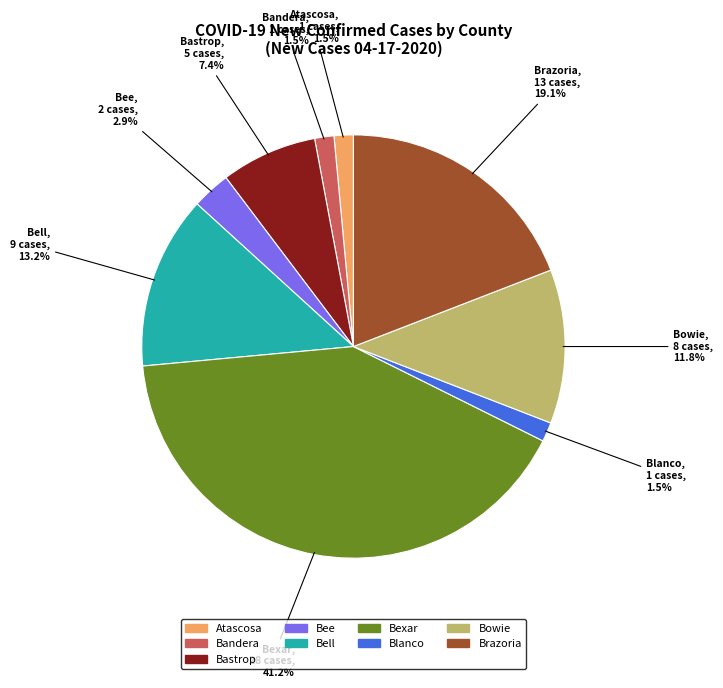

Is there a majority slice in this chart?

No